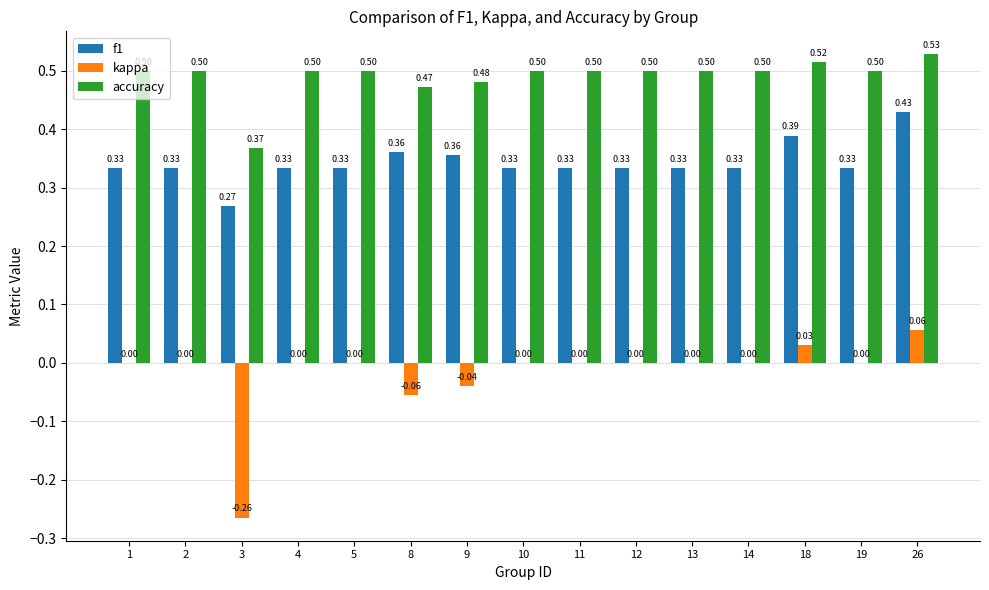

Count the number of categories in the chart.

15